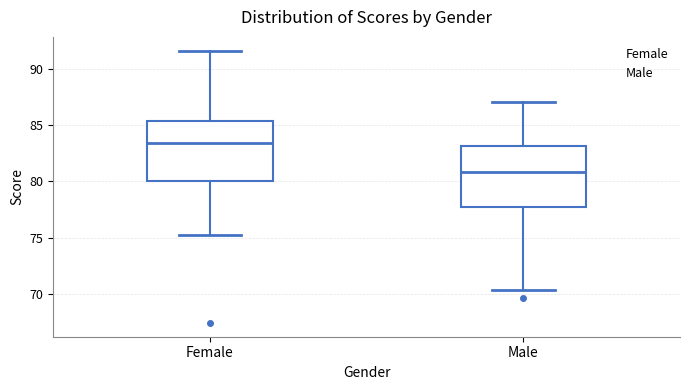

Which box's median line is the highest?

Female